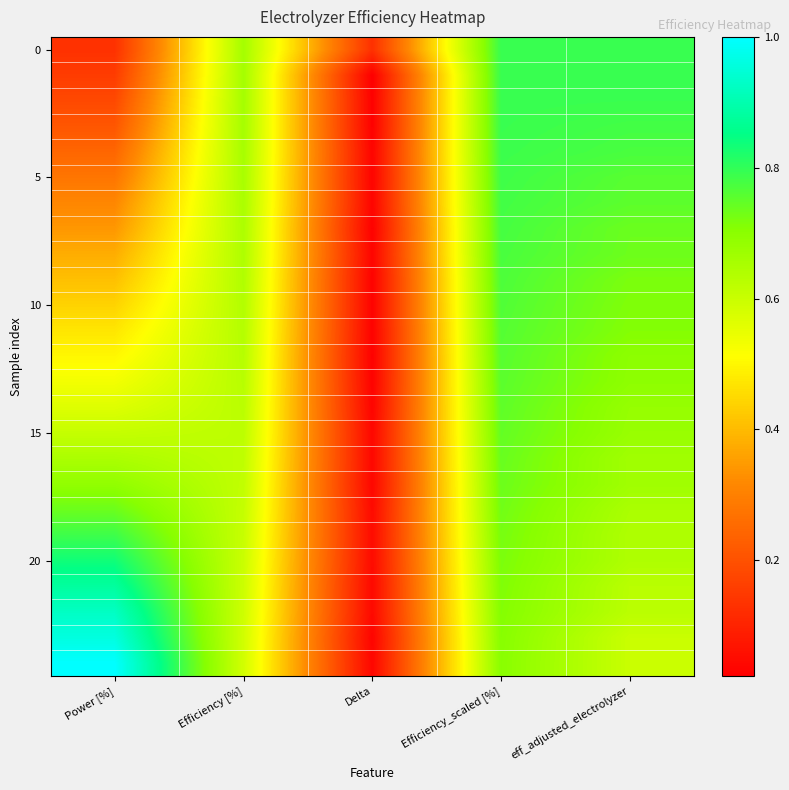

Which category has the highest value across all series?

Power [%]